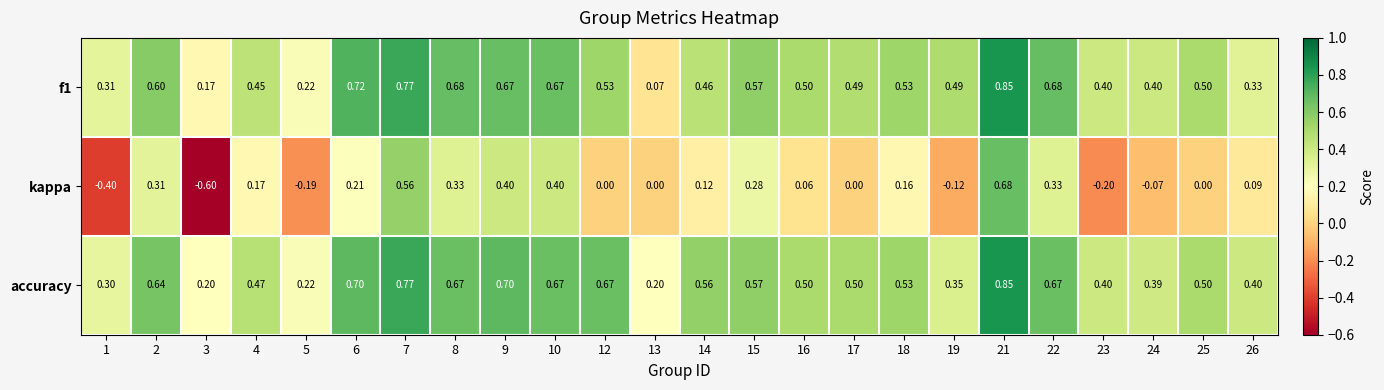

Which series has the largest total across all categories?

accuracy